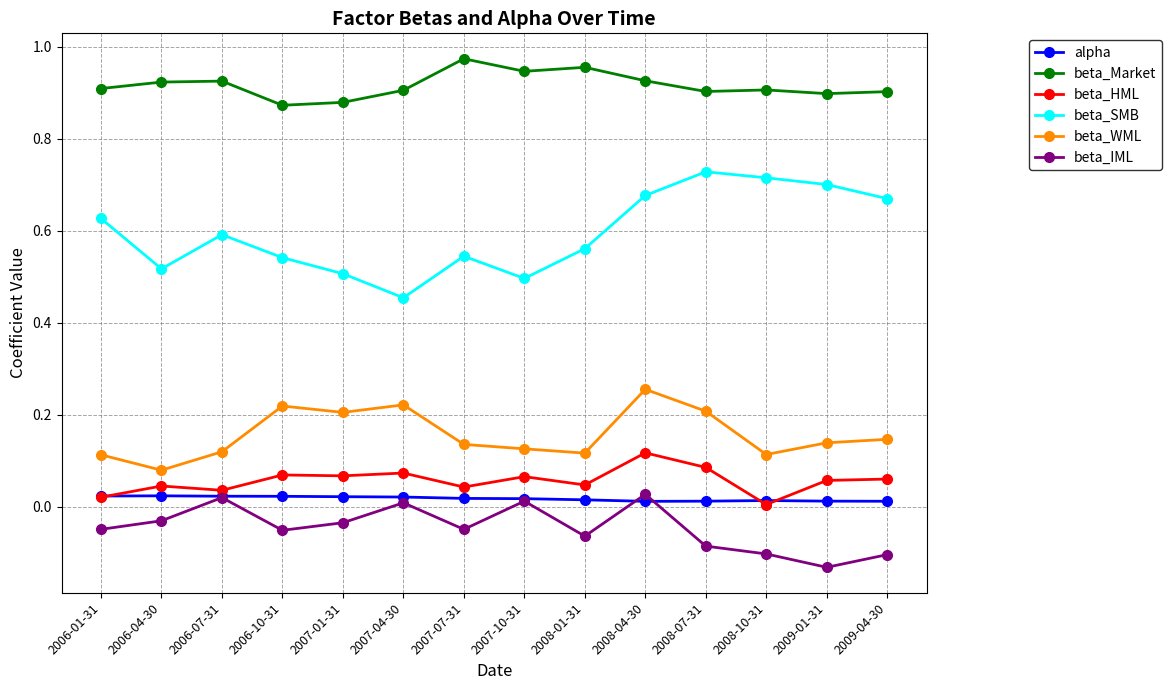

True or false: beta_WML and beta_SMB cross at least once.

False